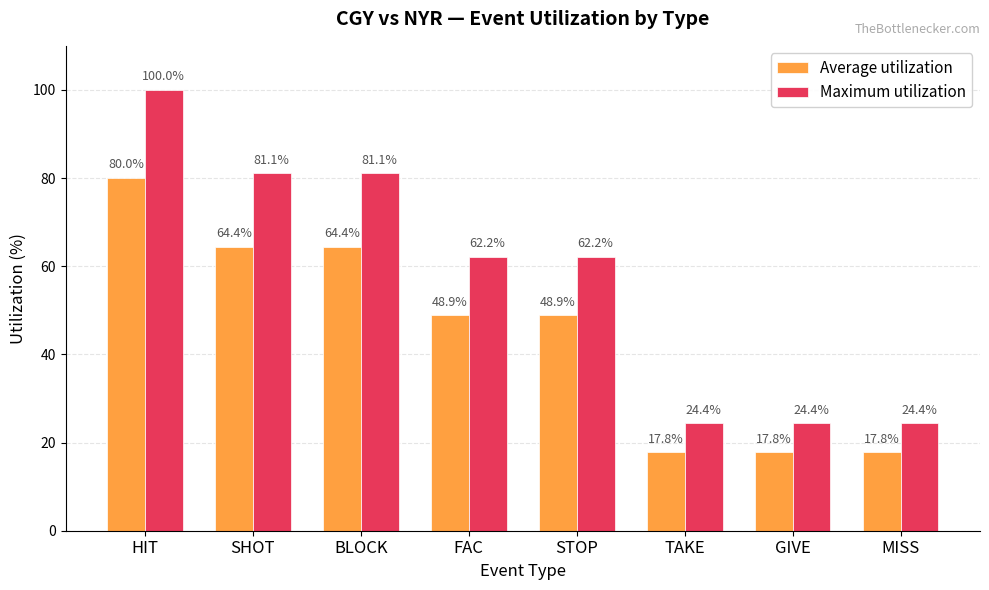

At which category is the sum across all series the highest?

HIT